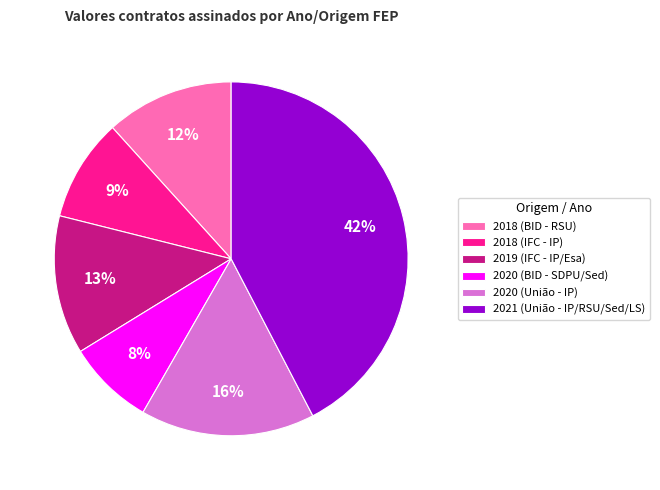

To the nearest percent, what is the difference between the largest and smallest slice percentages?

34%